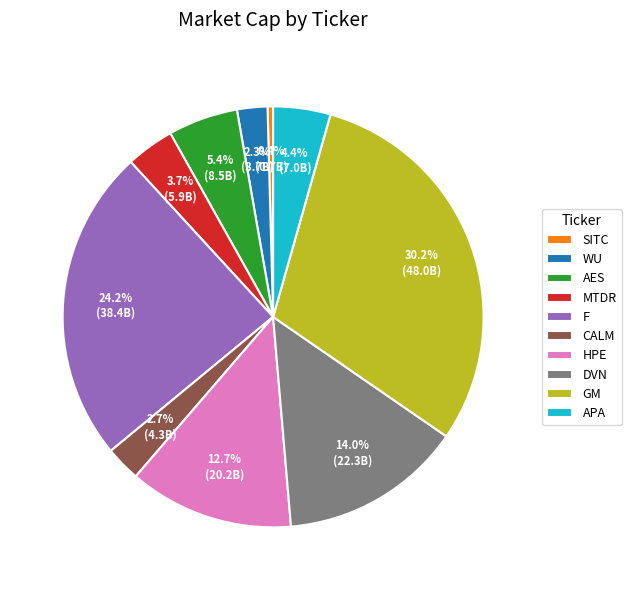

What percentage is the HPE slice, to the nearest percent?

13%